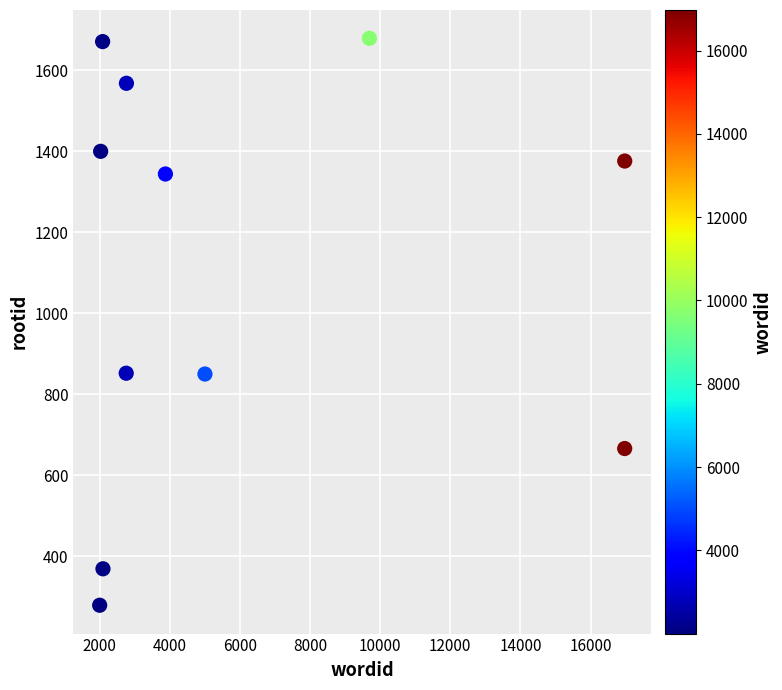

What is the range of Y values (max minus min)?

1400